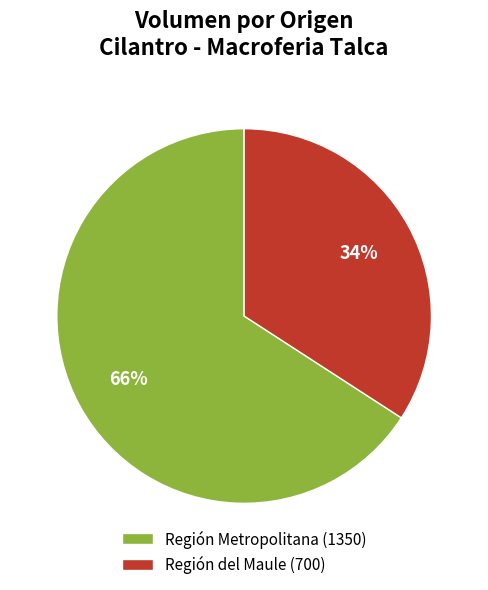

Is there any slice that represents more than half of the pie?

Yes